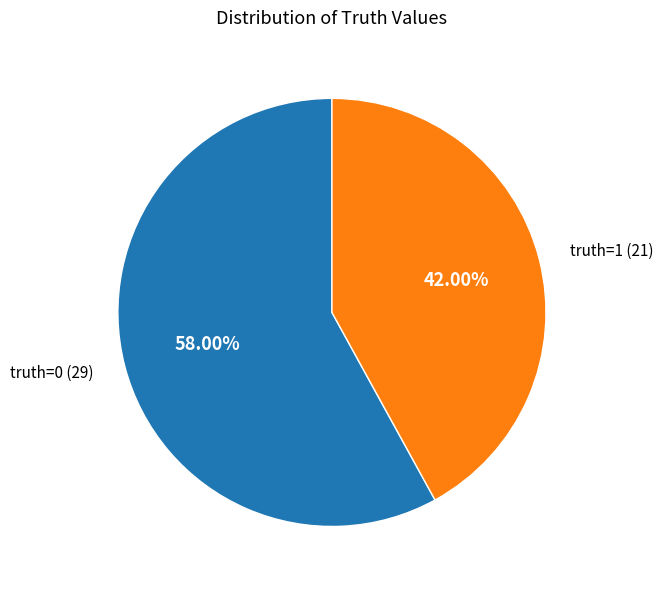

Which slice represents more than half of the pie?

truth=0 (29)